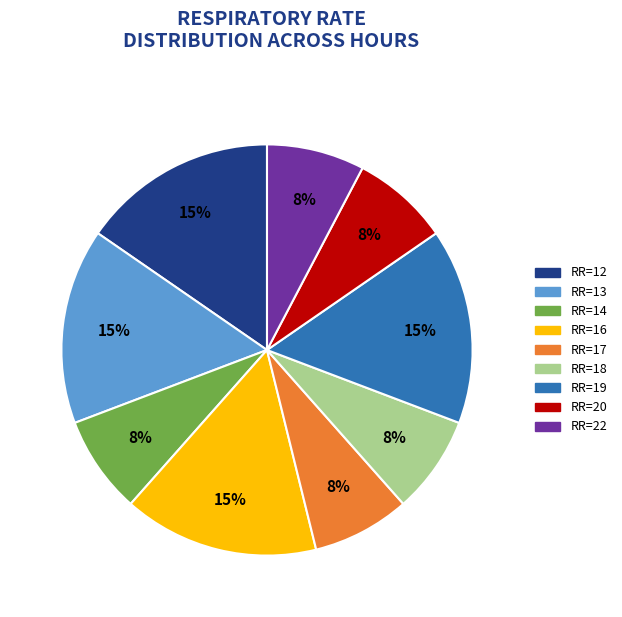

How many segments does this pie chart have?

9